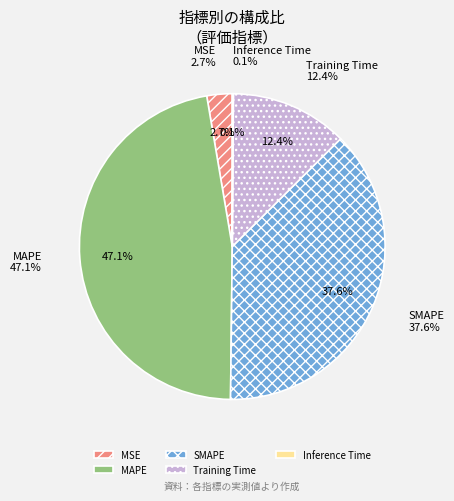

Combined, what portion of the pie is Training Time and Inference Time?

12.5%